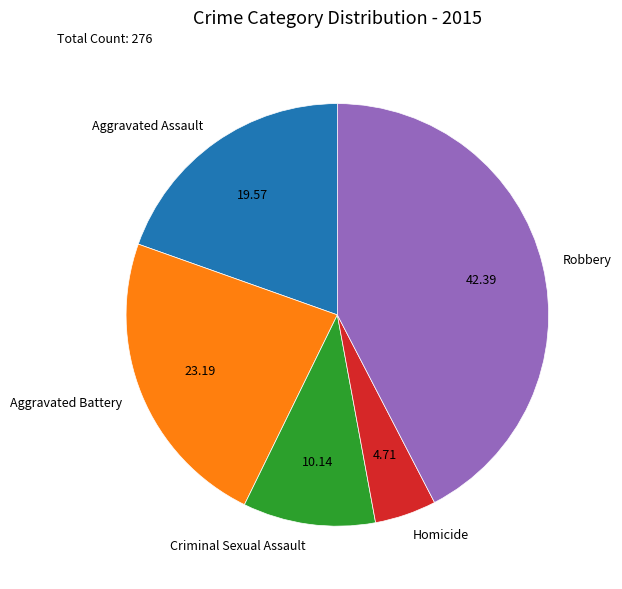

Rank the categories by value from highest to lowest.

Robbery, Aggravated Battery, Aggravated Assault, Criminal Sexual Assault, Homicide